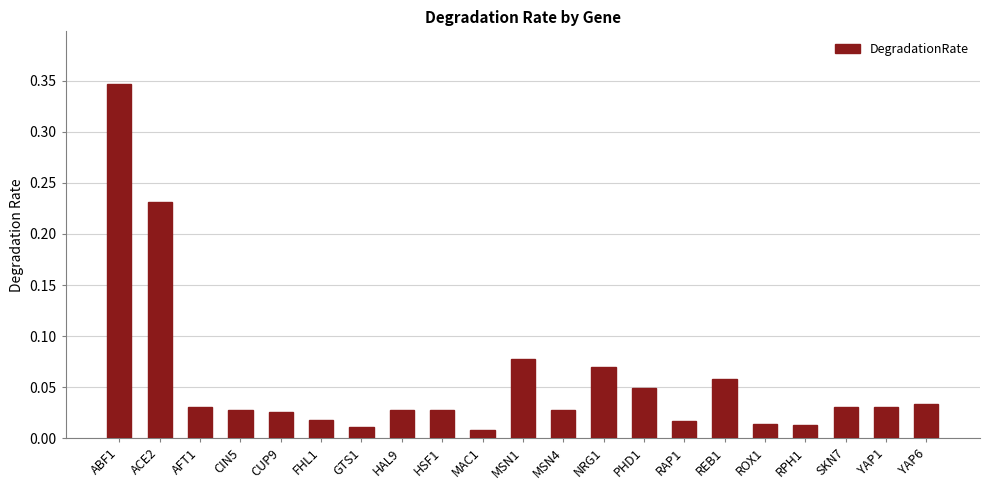

The chart shows a value of 0.1 at YAP1. True or false?

False